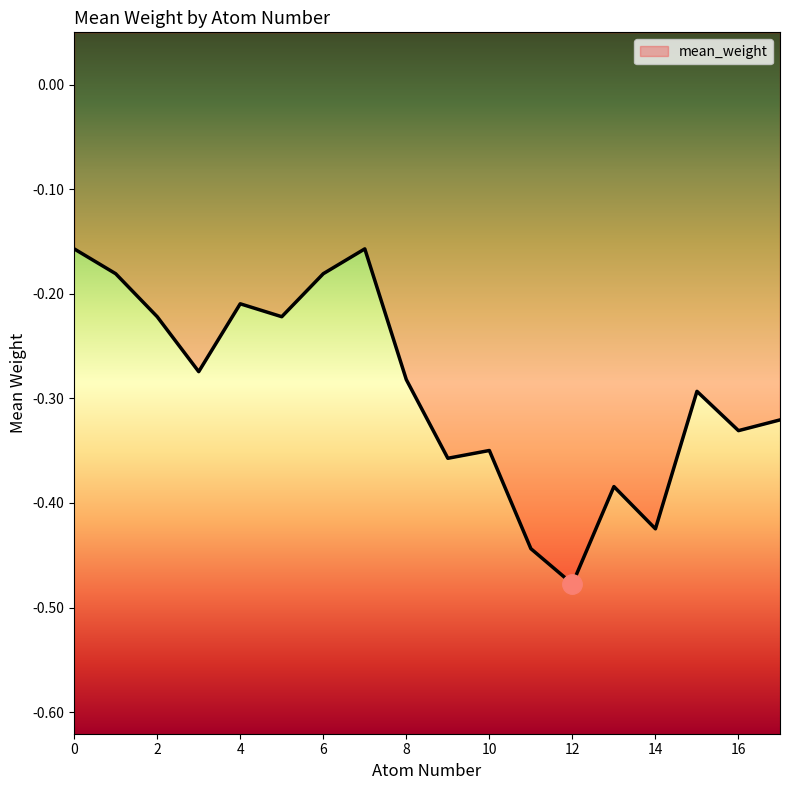

True or false: there are more than 1 points higher than both neighbors.

True